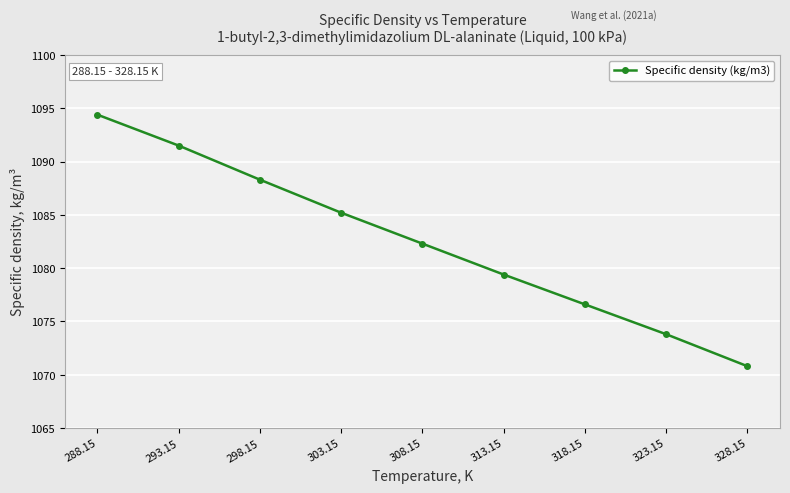

Does the chart display data point markers on the line(s)?

Yes